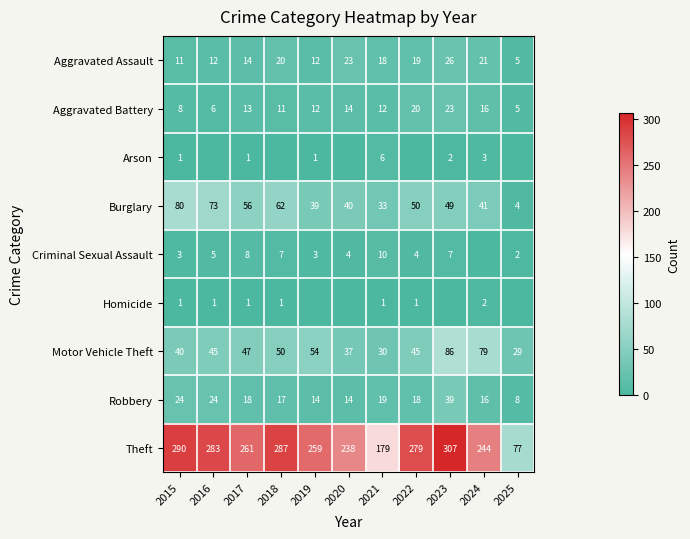

At 2021, list the series in order from smallest to largest.

Homicide, Arson, Criminal Sexual Assault, Aggravated Battery, Aggravated Assault, Robbery, Motor Vehicle Theft, Burglary, Theft